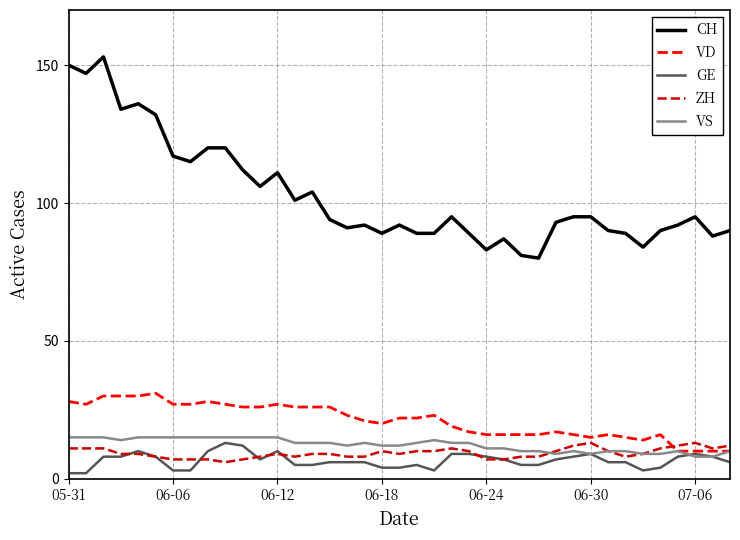

Which series has the largest range (max minus min)?

CH